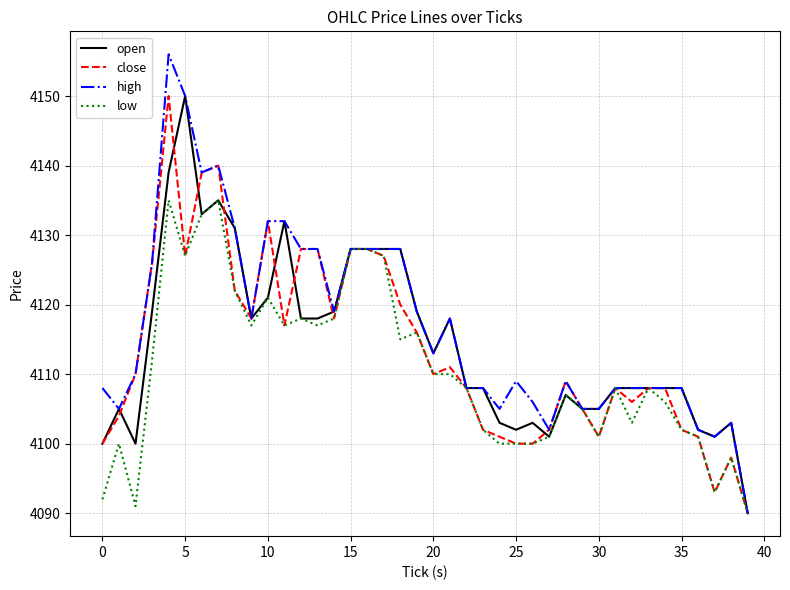

True or false: close has more than 1 points higher than both neighbors.

True